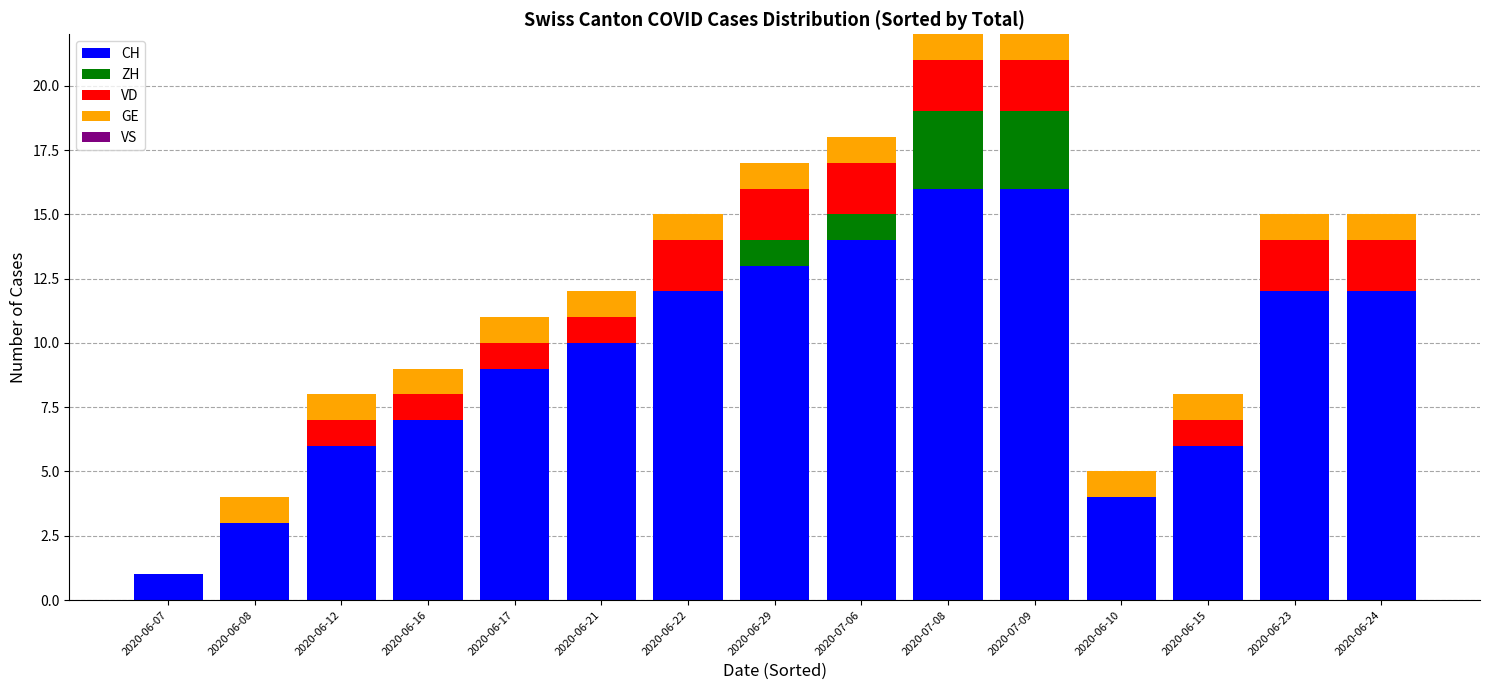

What is the sum of the CH values at 2020-06-08 and 2020-06-16?

10